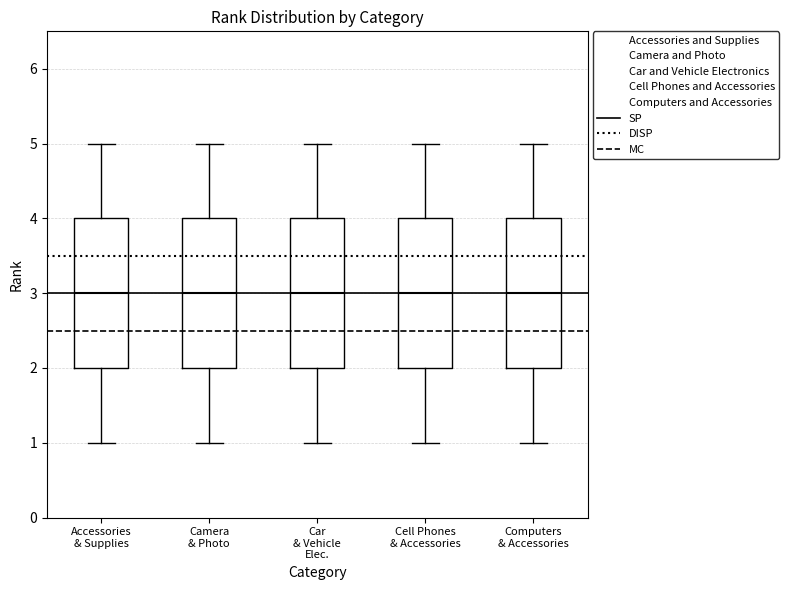

Reading left to right, read every box against the y-axis: the position of its median line, the range the box covers, and the ends of its whiskers. The values are not printed on the chart, so give them approximately, as read against the axis.

Accessories & Supplies: median 3, box 2 to 4, whiskers 1 to 5
Camera & Photo: median 3, box 2 to 4, whiskers 1 to 5
Car & Vehicle Elec.: median 3, box 2 to 4, whiskers 1 to 5
Cell Phones & Accessories: median 3, box 2 to 4, whiskers 1 to 5
Computers & Accessories: median 3, box 2 to 4, whiskers 1 to 5